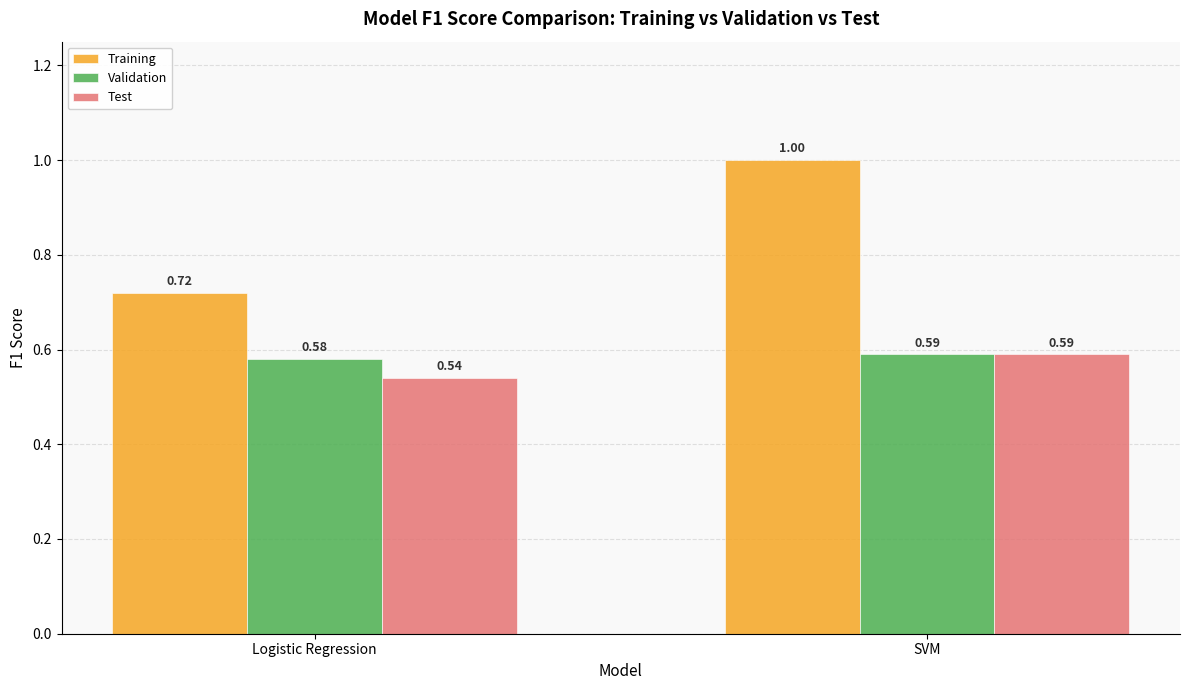

Count the Validation values in the range 0 to 1.

2